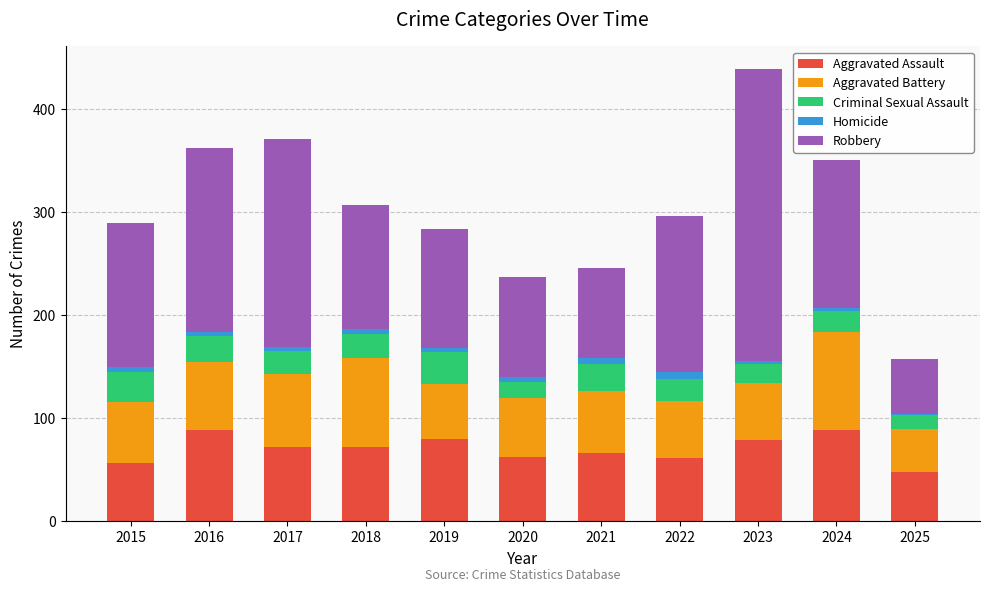

What is the average value of the Aggravated Assault series?

70